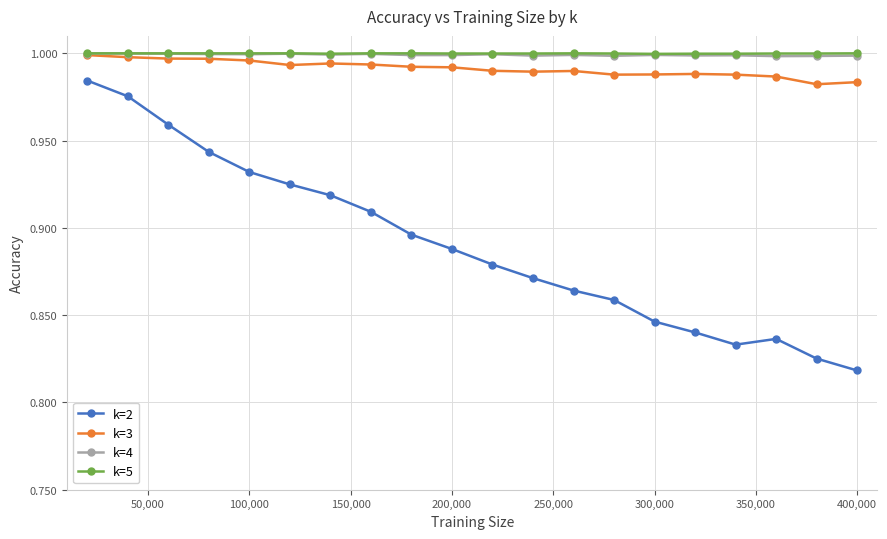

Which series has the widest spread of values?

k=2